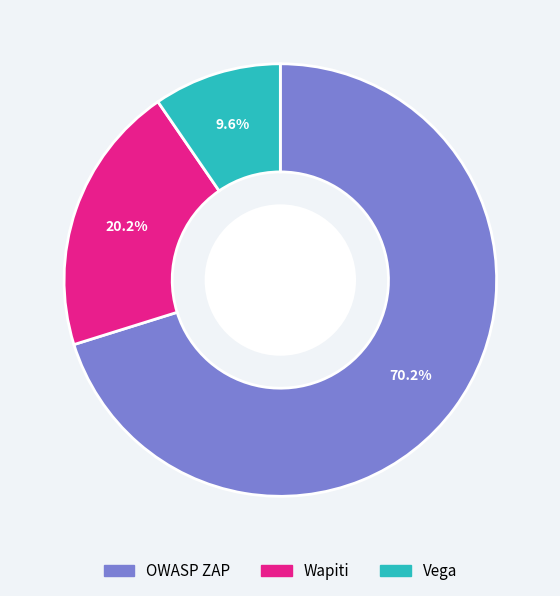

Is it true that Wapiti is 20% of the pie?

True